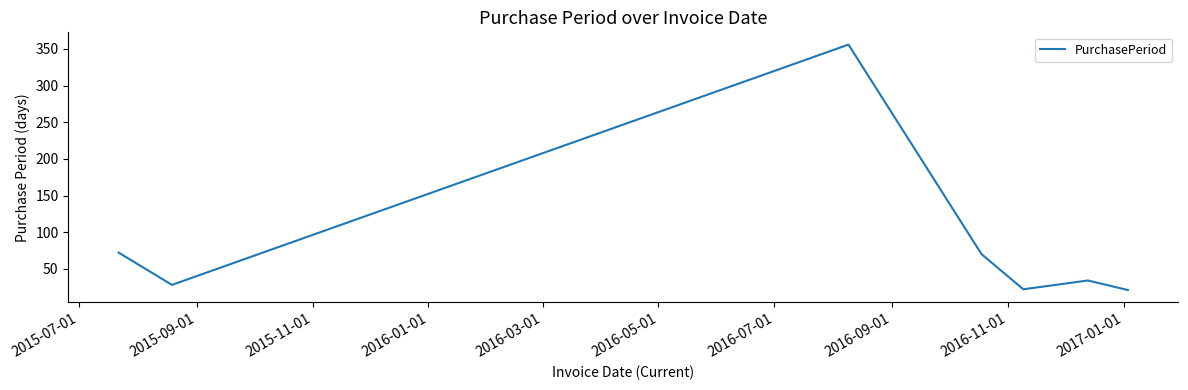

What is the sum of all values?

603